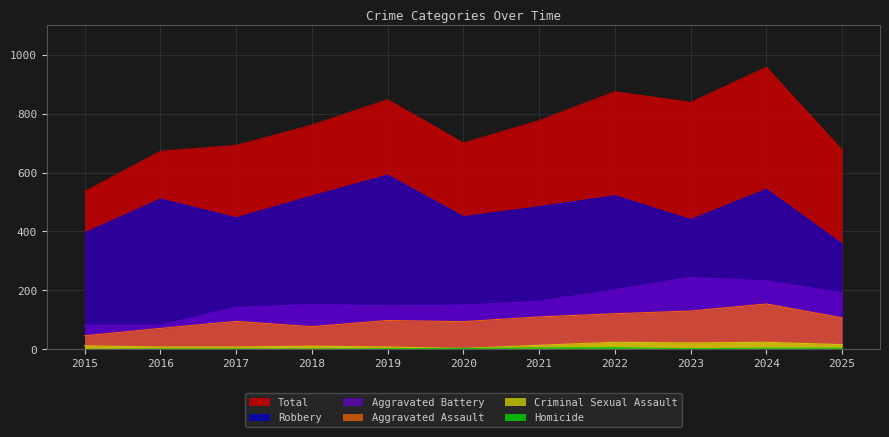

What are all the series names shown in the legend?

Aggravated Assault, Aggravated Battery, Criminal Sexual Assault, Homicide, Robbery, Total